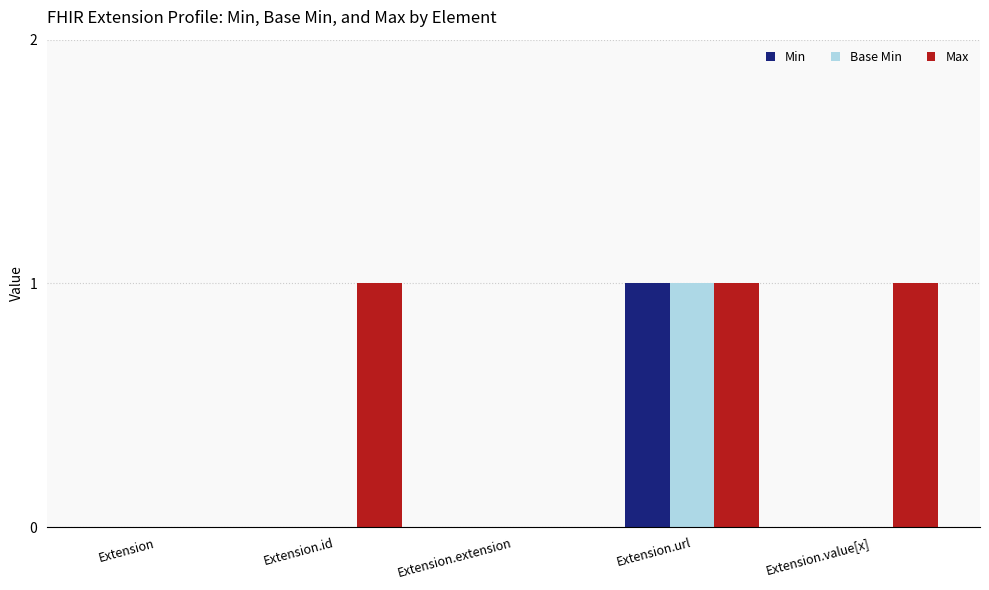

Is it true that Max equals 2 at Extension.value[x]?

False